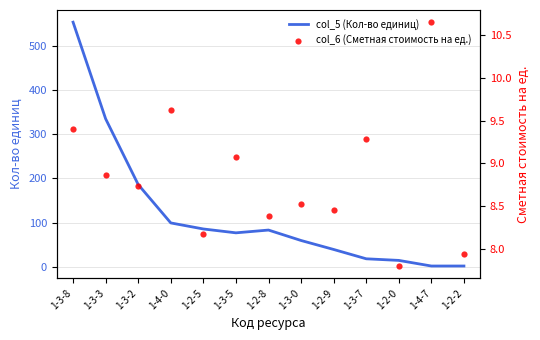

Which series reaches the minimum Y coordinate?

col_5 (Кол-во единиц)